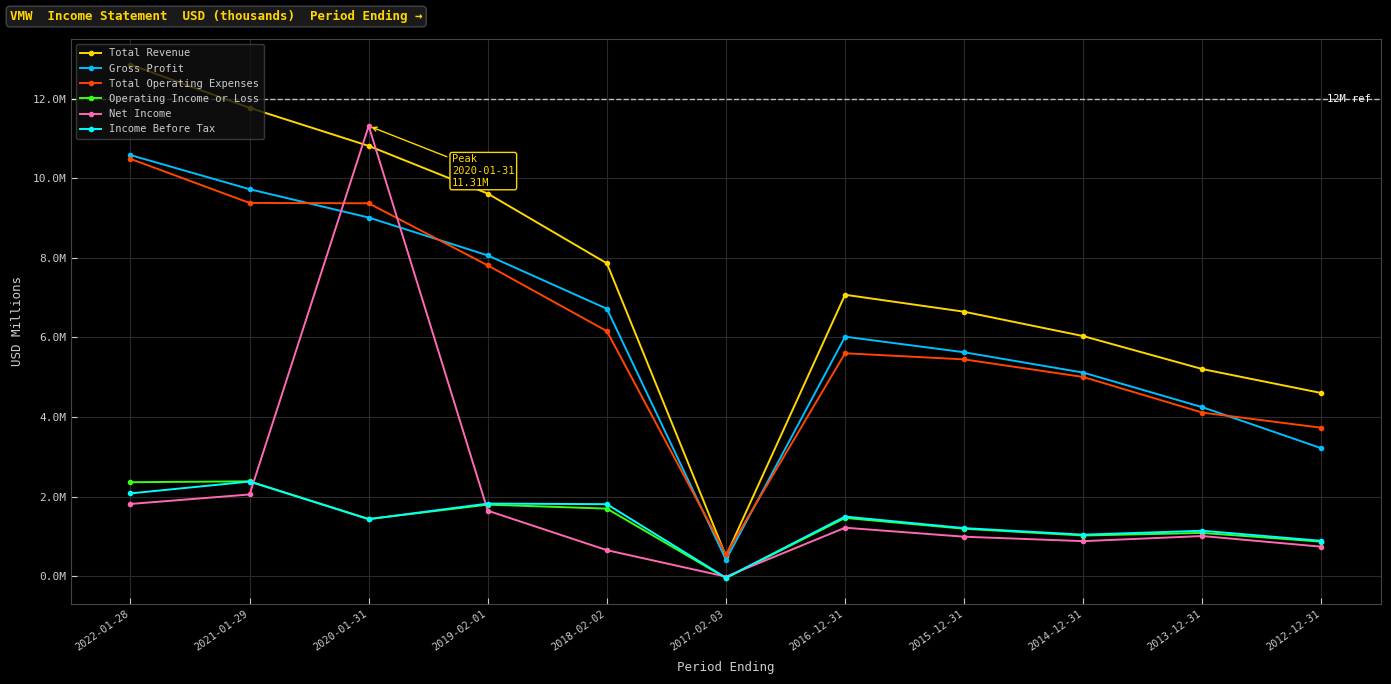

Is this an area chart (filled region under the line)?

No